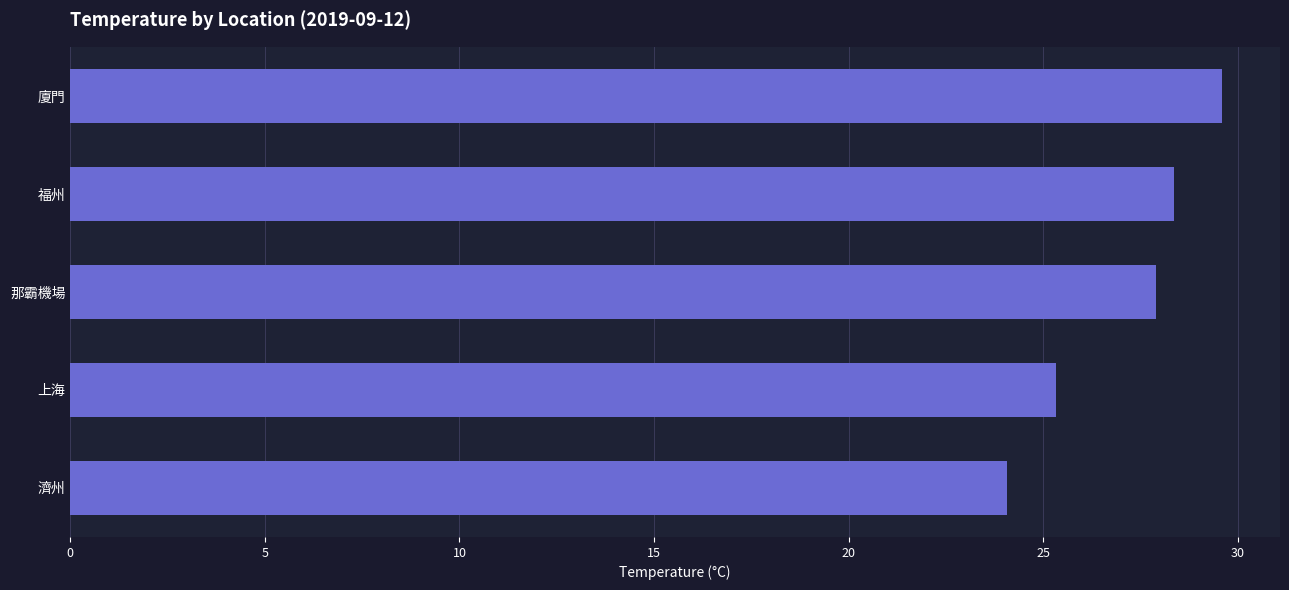

Reading top to bottom, transcribe all the data shown in this chart.

29.6	28.4	27.9	25.3	24.1